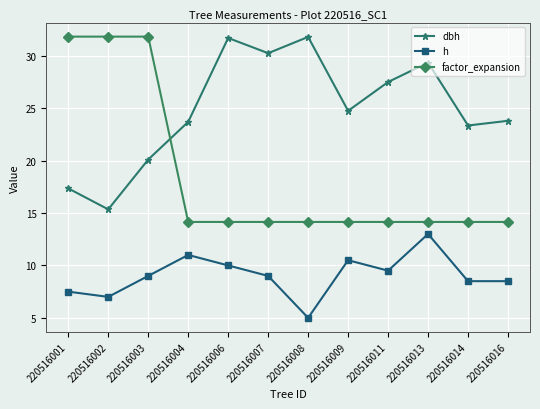

Is the value of h at 220516006 greater than the value of factor_expansion at 220516006?

No